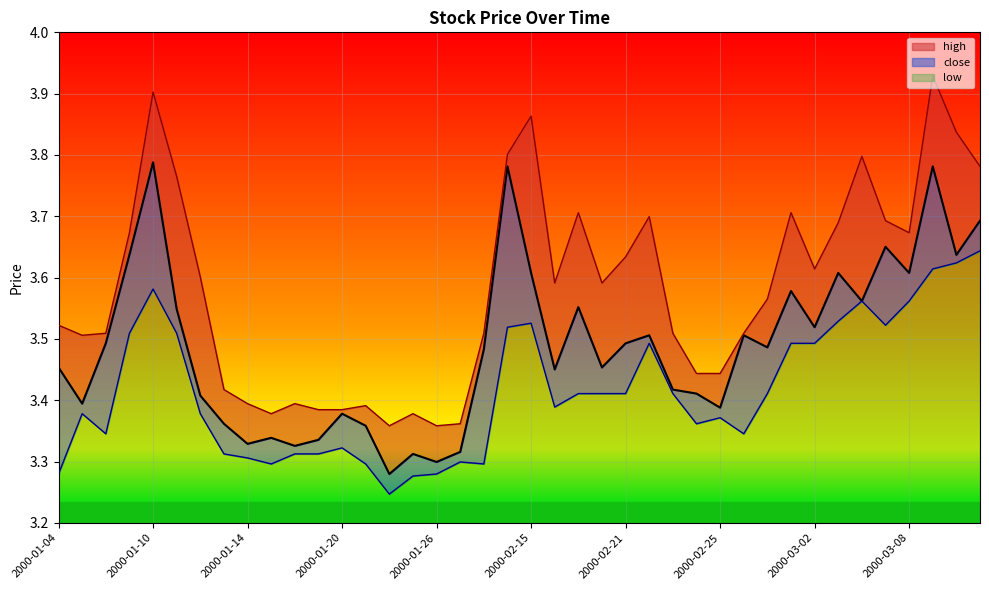

What is the sum of the low values at 2000-01-26 and 2000-02-21?

6.7